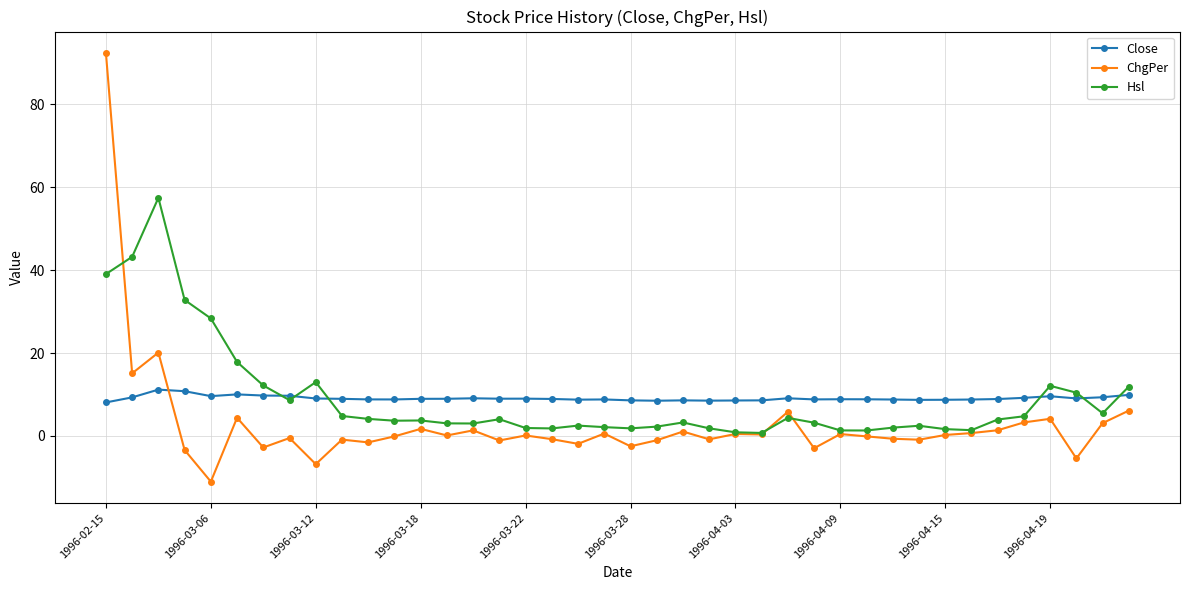

Which series has the widest spread of values?

ChgPer